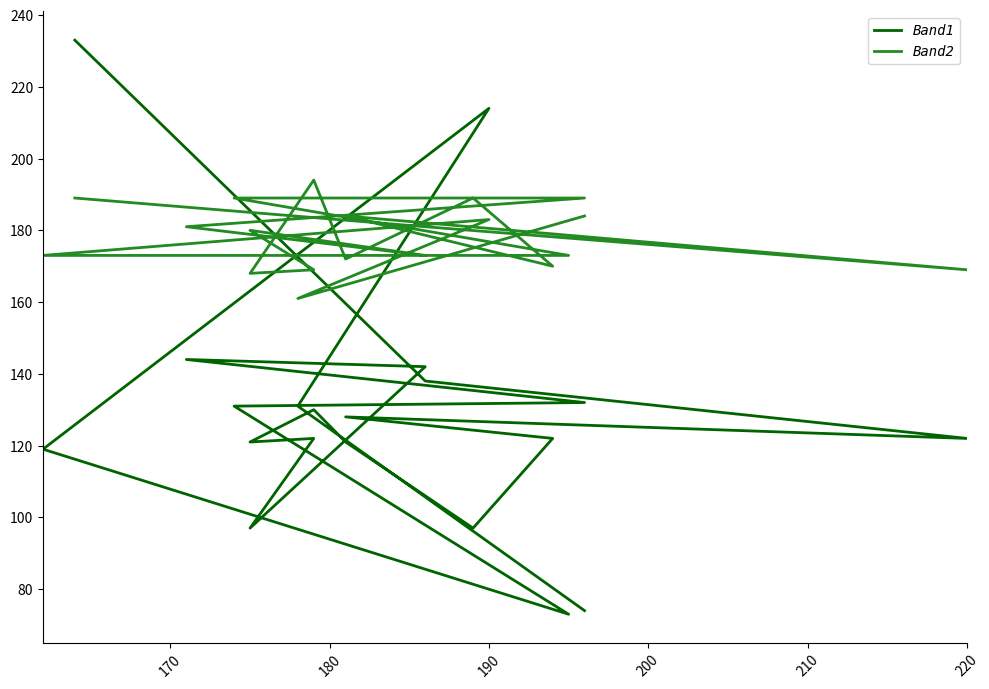

What is the minimum value shown in the chart?

73